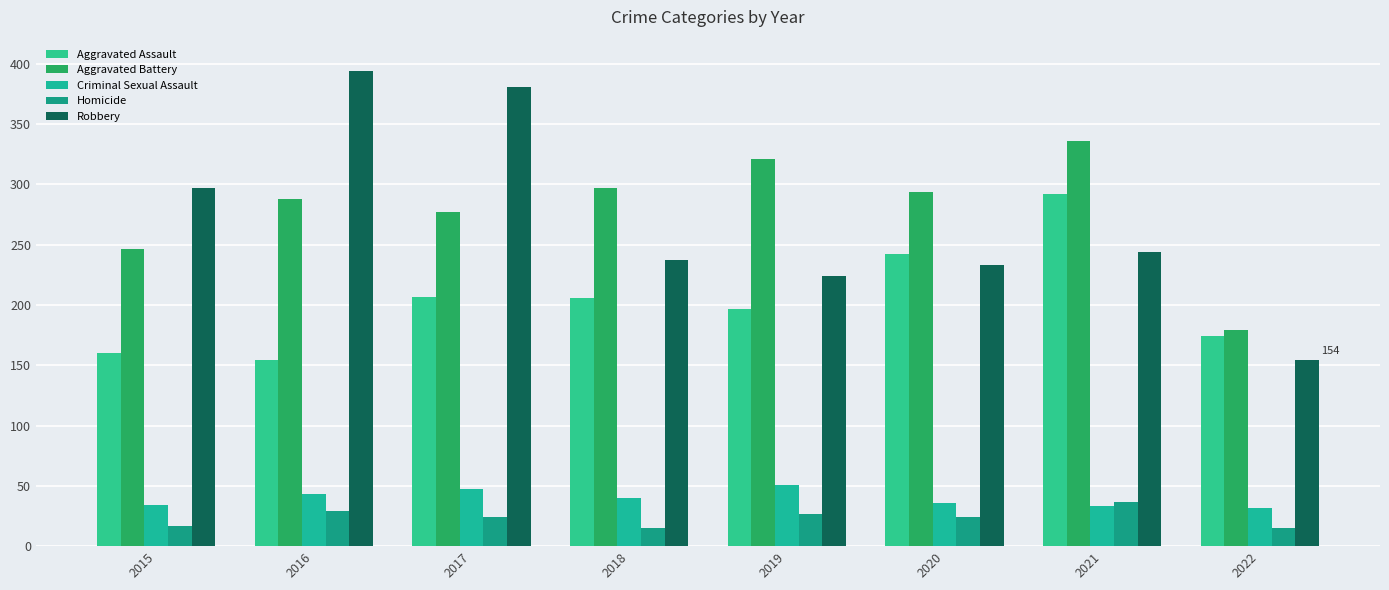

What is the sum of all Robbery values?

2164